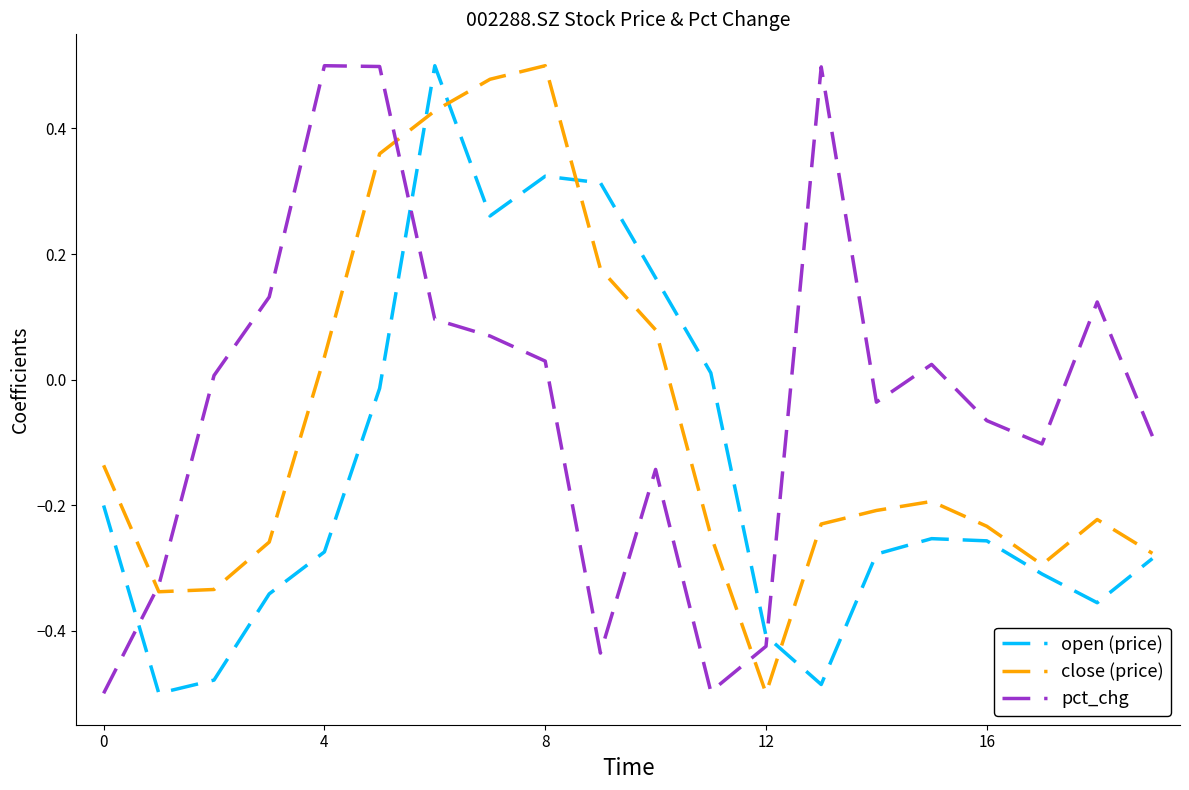

List the series in order of their overall mean, lowest first.

open (price), close (price), pct_chg